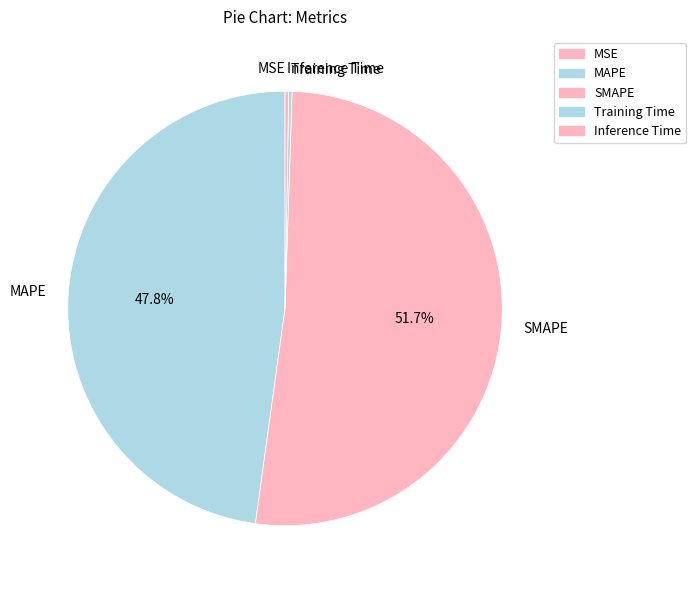

What portion of the pie excludes SMAPE?

48.3%